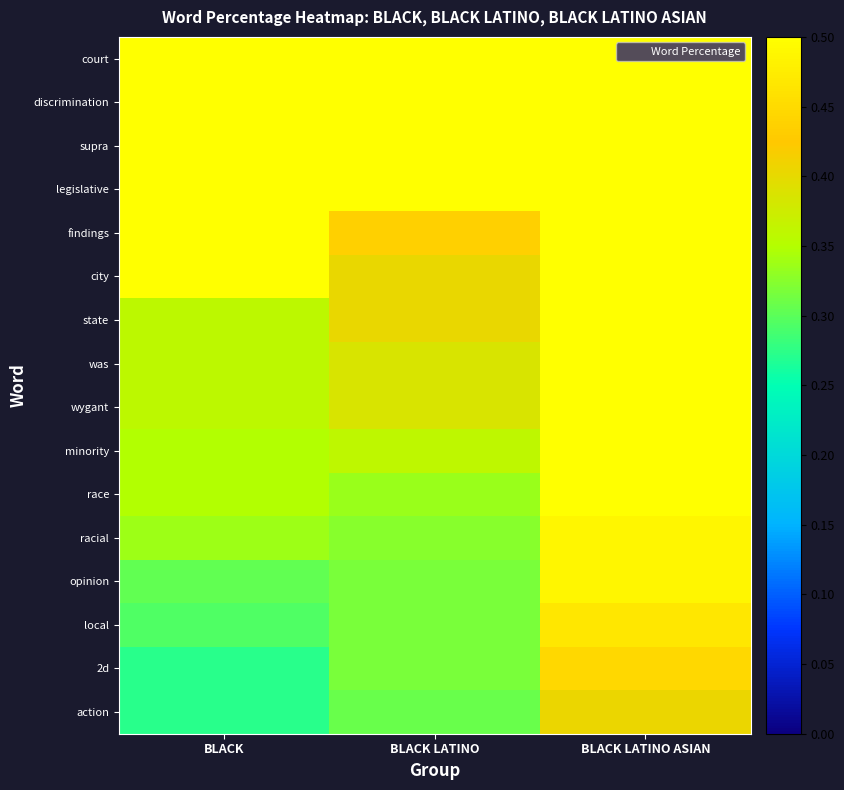

Which has a higher value, BLACK LATINO or BLACK?

BLACK